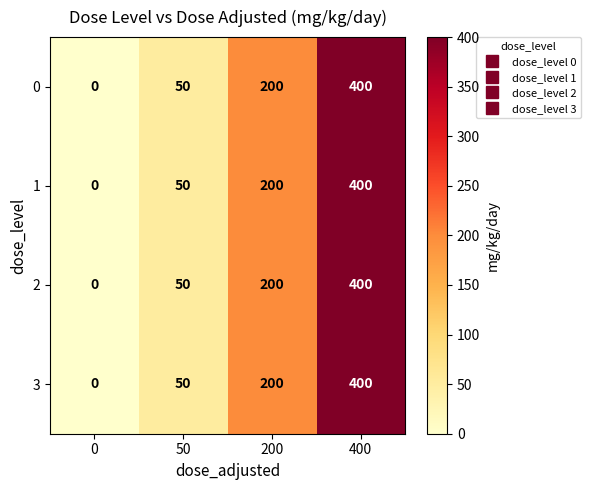

At which category is the sum across all series the highest?

400